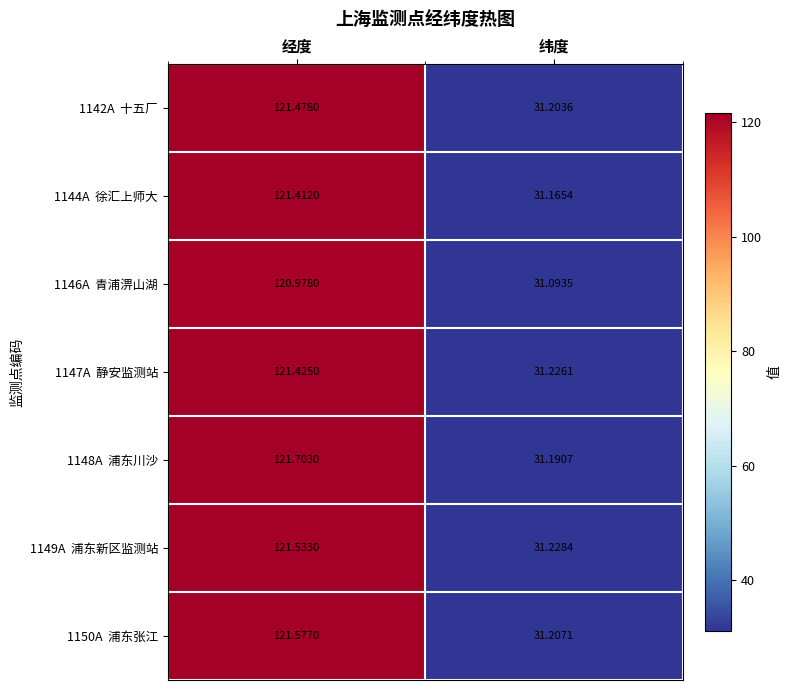

At which category is the sum across all series the highest?

经度